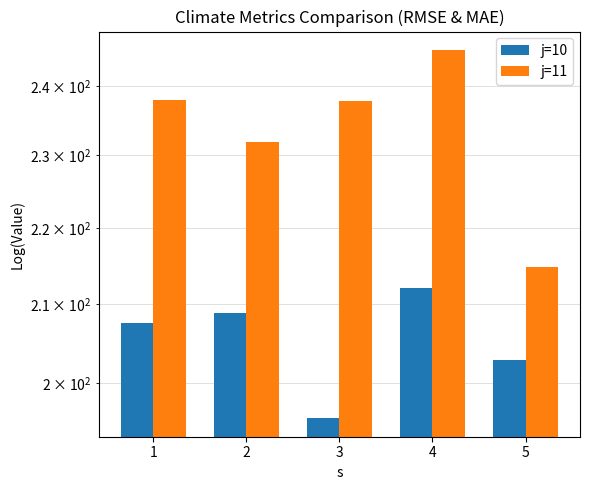

How many categories are shown in the chart?

5